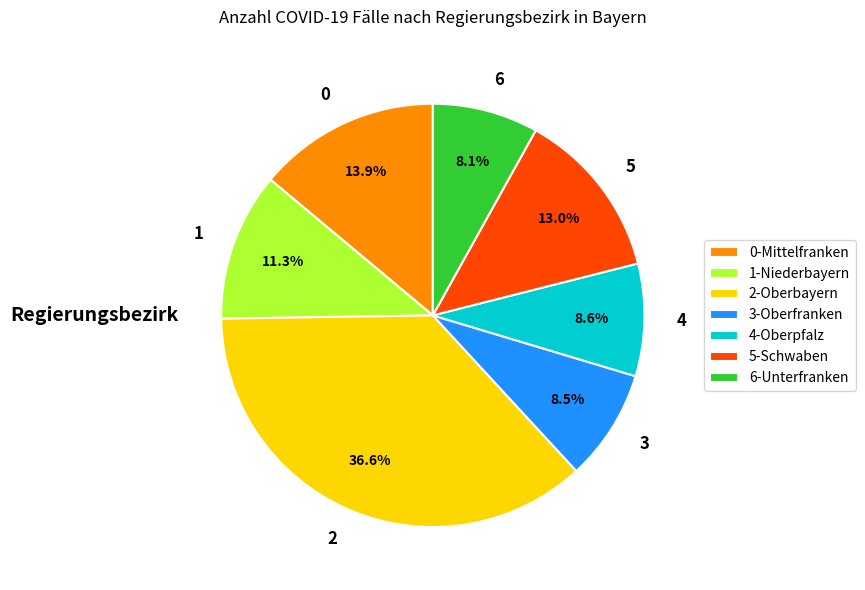

Does 3 account for over 50% of the chart?

No